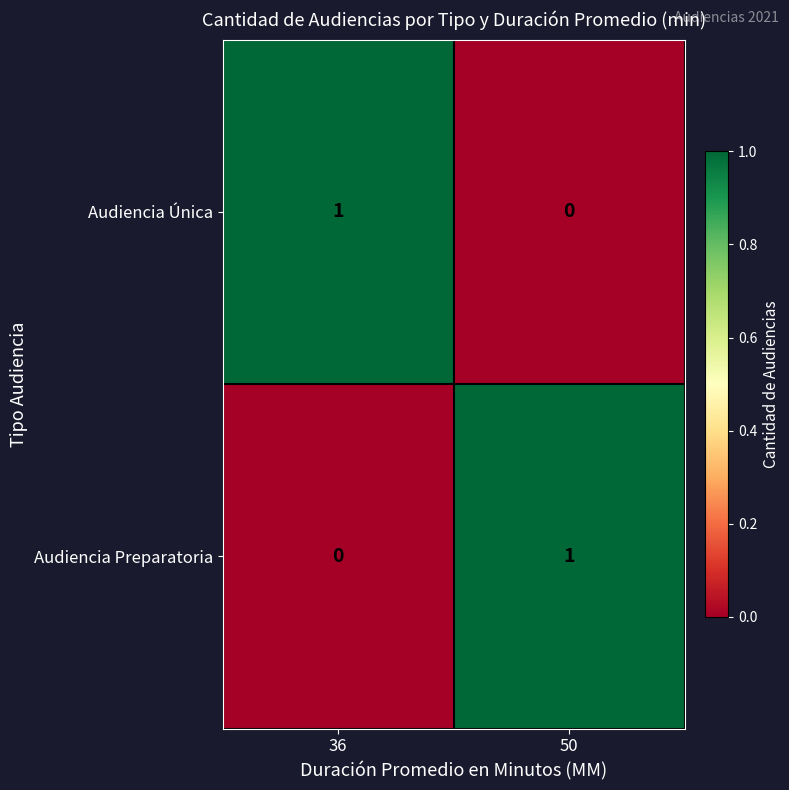

Is the value of Audiencia Preparatoria at 36 greater than the value of Audiencia Única at 36?

No